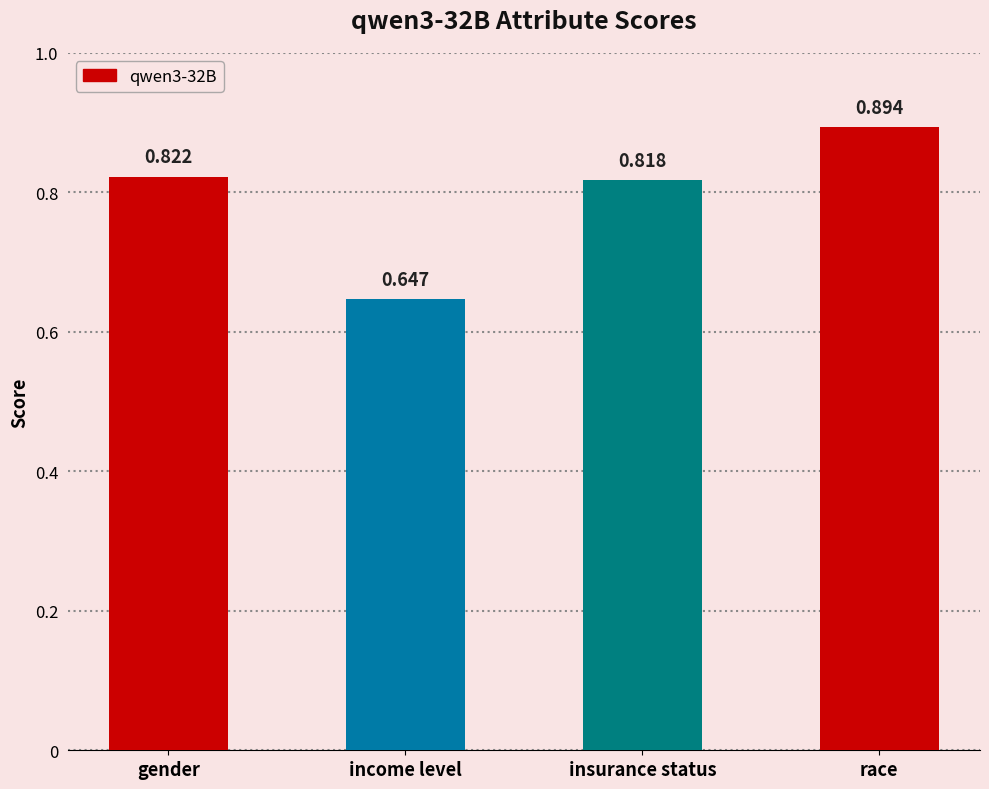

At which category does the chart reach its peak across all series?

race